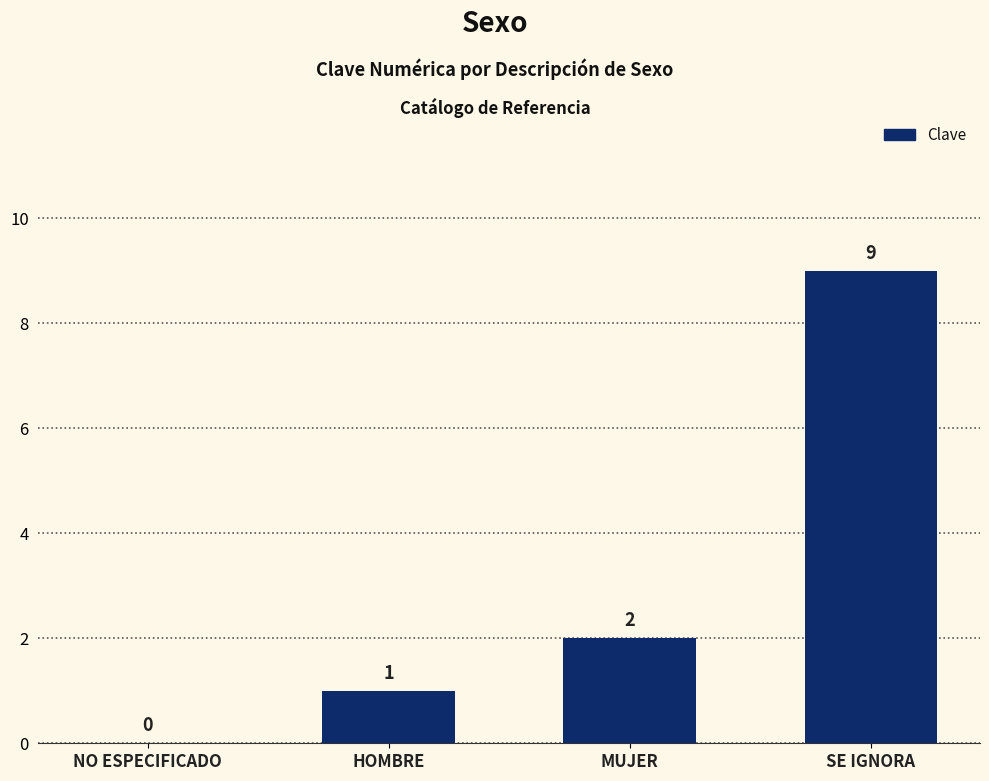

What is the sum of all values?

12